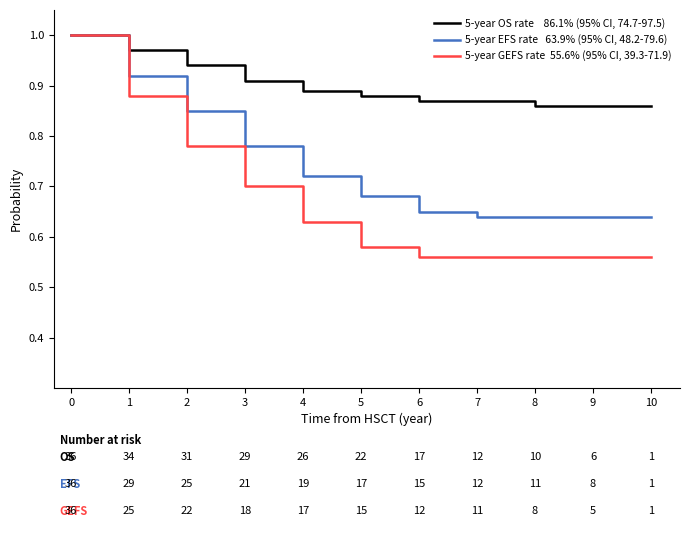

How many lines are shown in the chart?

3